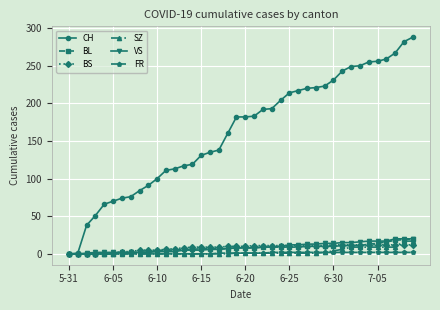

What is the value of the BS point at the 25th from the left?

11